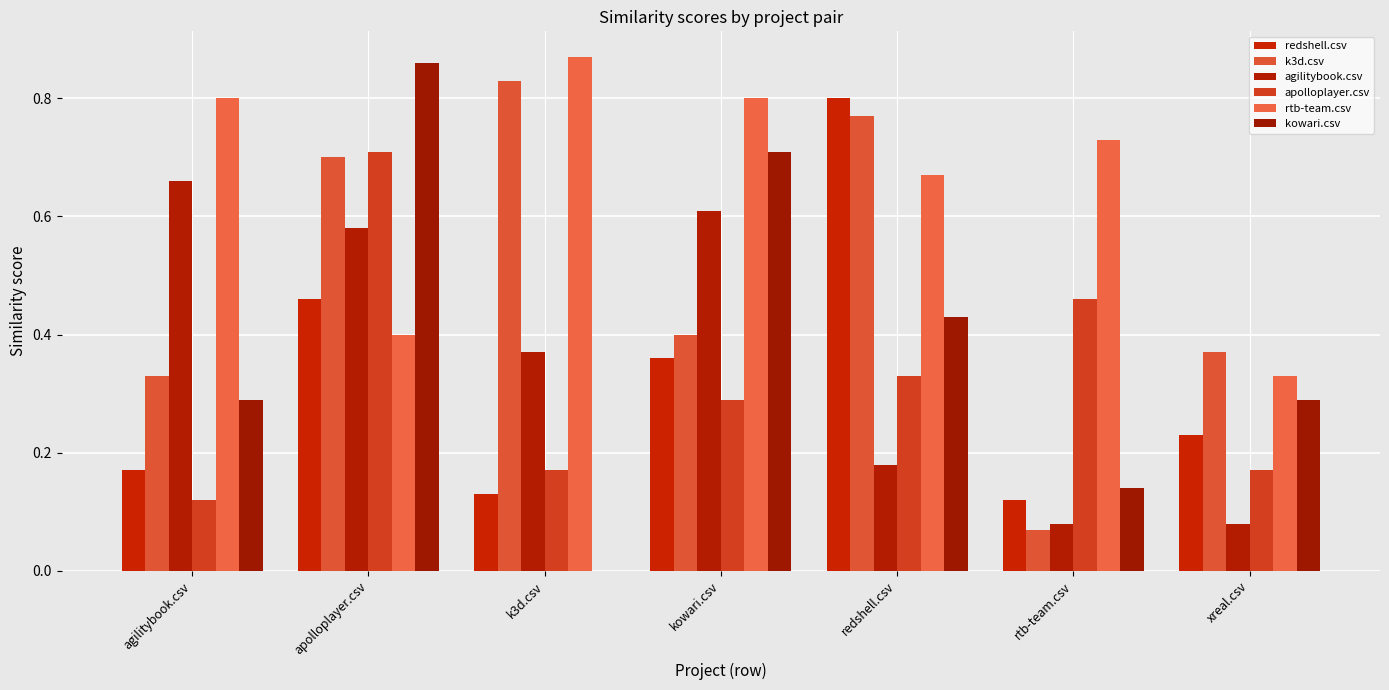

What is the difference between the maximum and minimum values in the redshell.csv series?

0.7